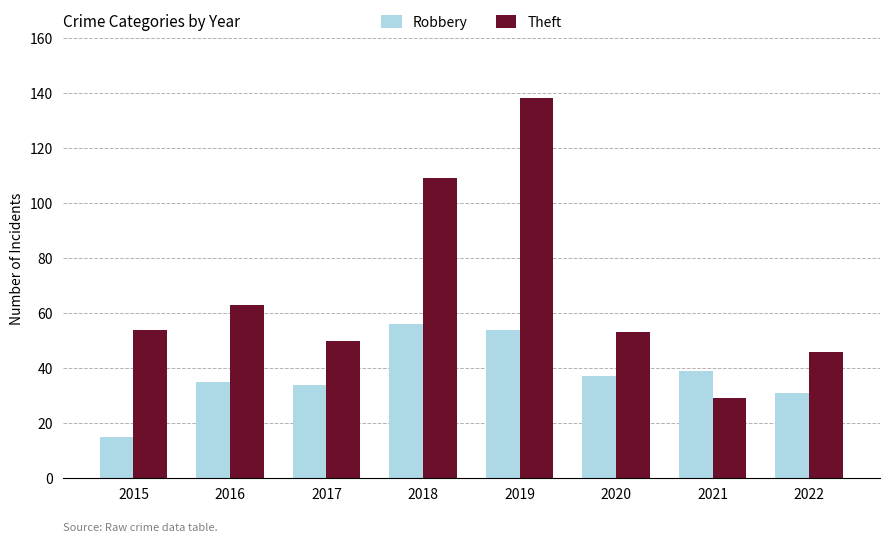

Which category has the lowest value across all series?

2015